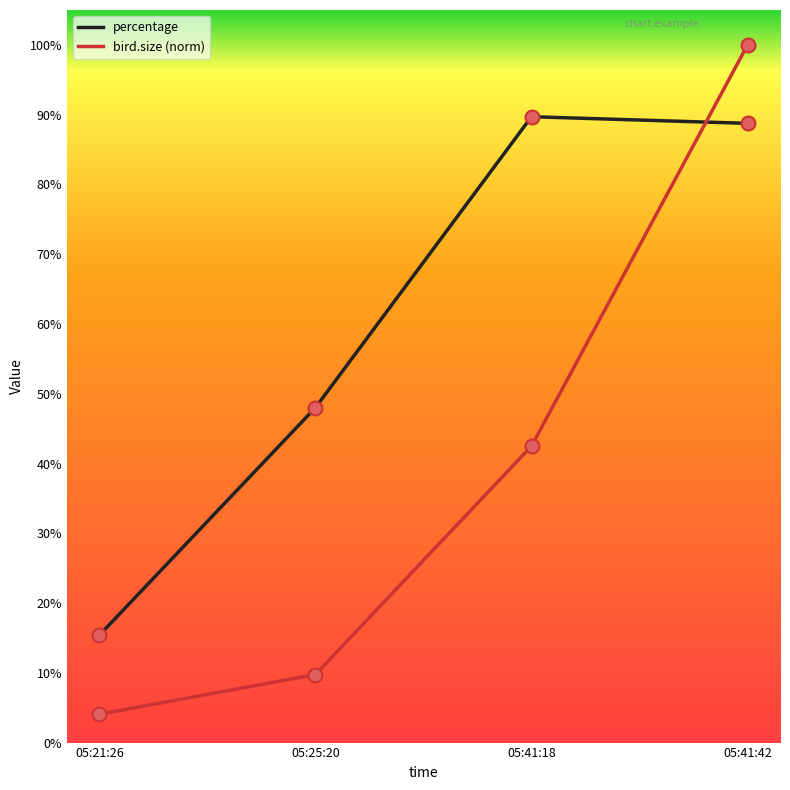

Between 05:25:20 and 05:41:42, which is larger?

05:41:42